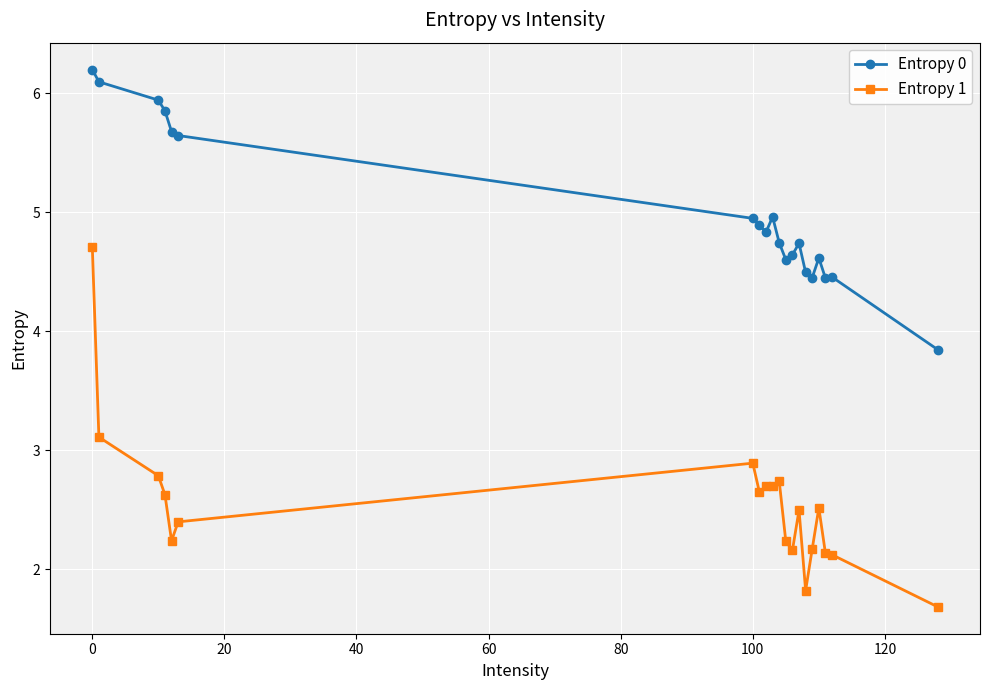

How many lines are shown in the chart?

2